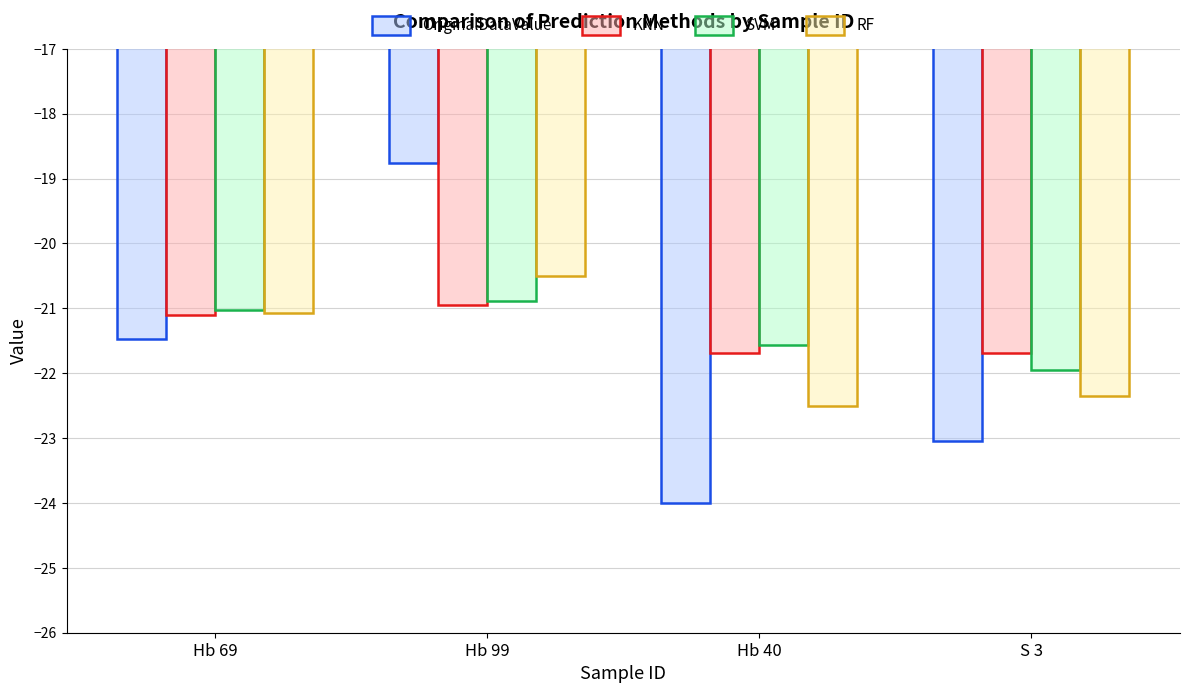

How many bars are there in total?

16